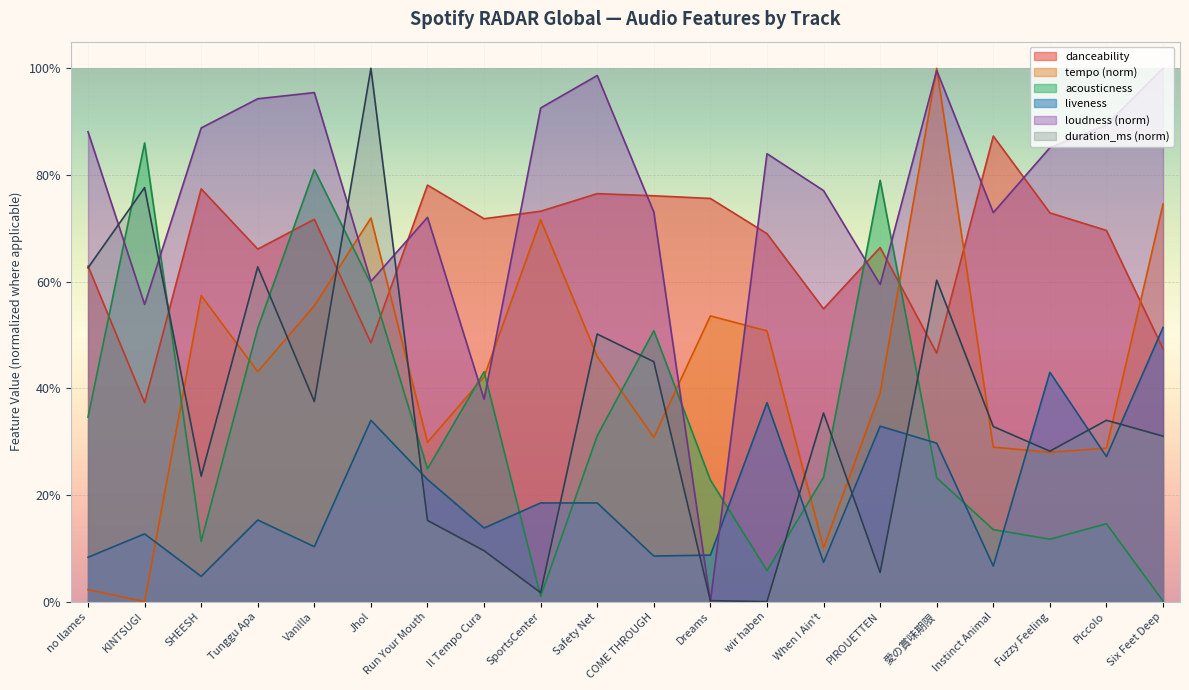

Reading right to left, what are all the values shown in this chart?

duration_ms: 0.3	0.3	0.3	0.3	0.6	0.1	0.4	0.0	0.0	0.4	0.5	0.0	0.1	0.2	1.0	0.4	0.6	0.2	0.8	0.6
tempo: 0.7	0.3	0.3	0.3	1.0	0.4	0.1	0.5	0.5	0.3	0.5	0.7	0.4	0.3	0.7	0.6	0.4	0.6	0.0	0.0
acousticness: 0.0	0.1	0.1	0.1	0.2	0.8	0.2	0.1	0.2	0.5	0.3	0.0	0.4	0.2	0.6	0.8	0.5	0.1	0.9	0.3
loudness: 1.0	0.9	0.9	0.7	1.0	0.6	0.8	0.8	0.0	0.7	1.0	0.9	0.4	0.7	0.6	1.0	0.9	0.9	0.6	0.9
liveness: 0.5	0.3	0.4	0.1	0.3	0.3	0.1	0.4	0.1	0.1	0.2	0.2	0.1	0.2	0.3	0.1	0.2	0.0	0.1	0.1
danceability: 0.5	0.7	0.7	0.9	0.5	0.7	0.5	0.7	0.8	0.8	0.8	0.7	0.7	0.8	0.5	0.7	0.7	0.8	0.4	0.6